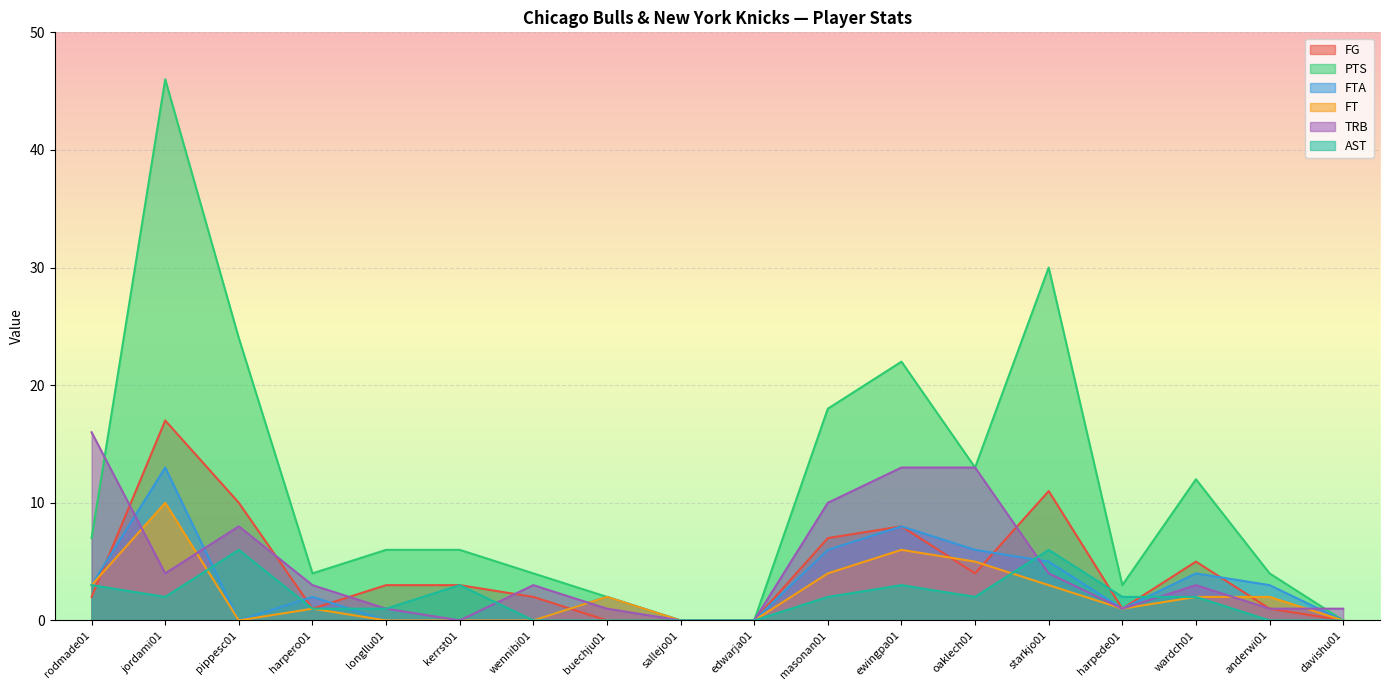

At which category does the chart reach its peak across all series?

jordami01